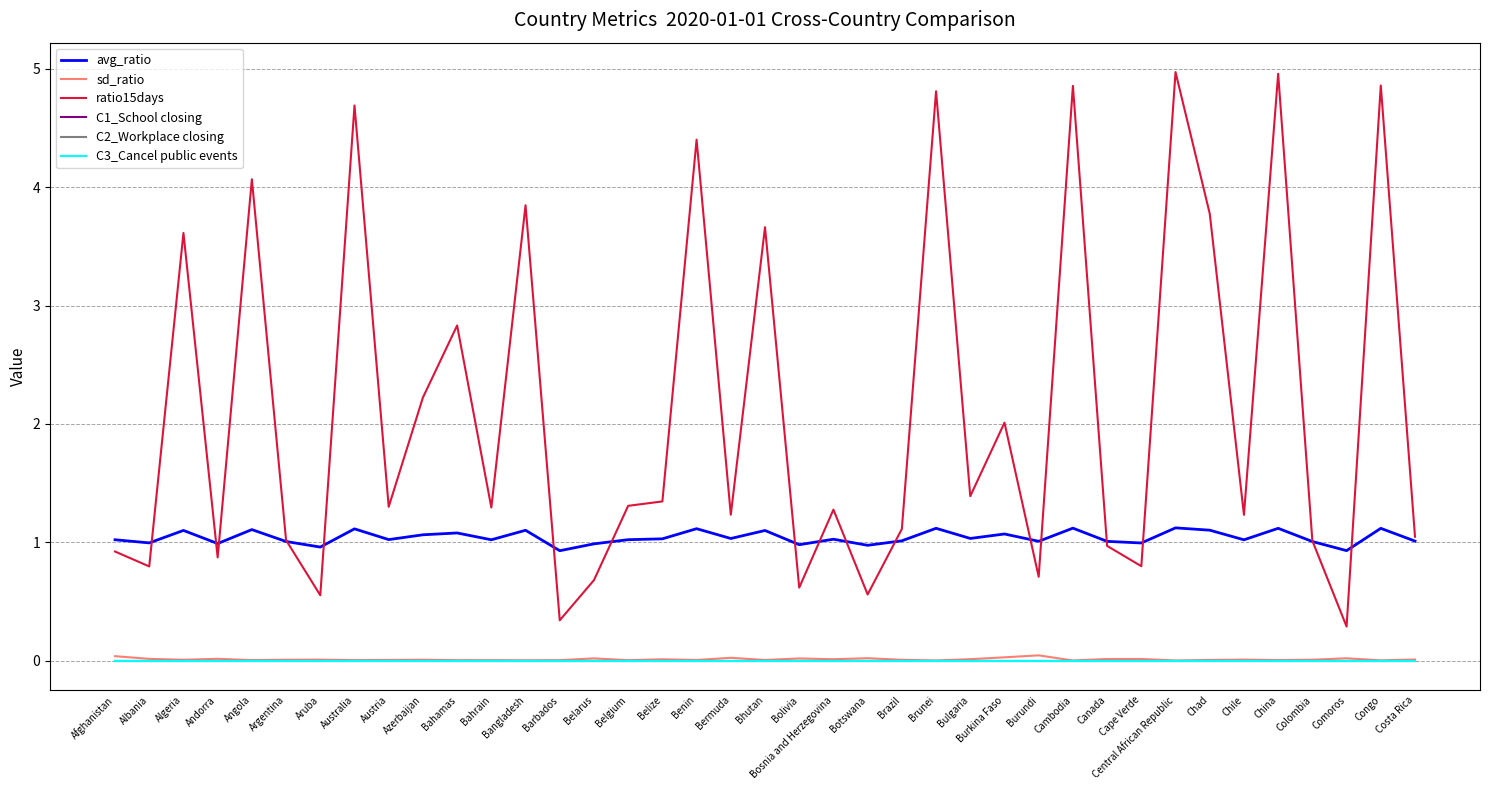

True or false: sd_ratio and C3_Cancel public events intersect in this chart.

False